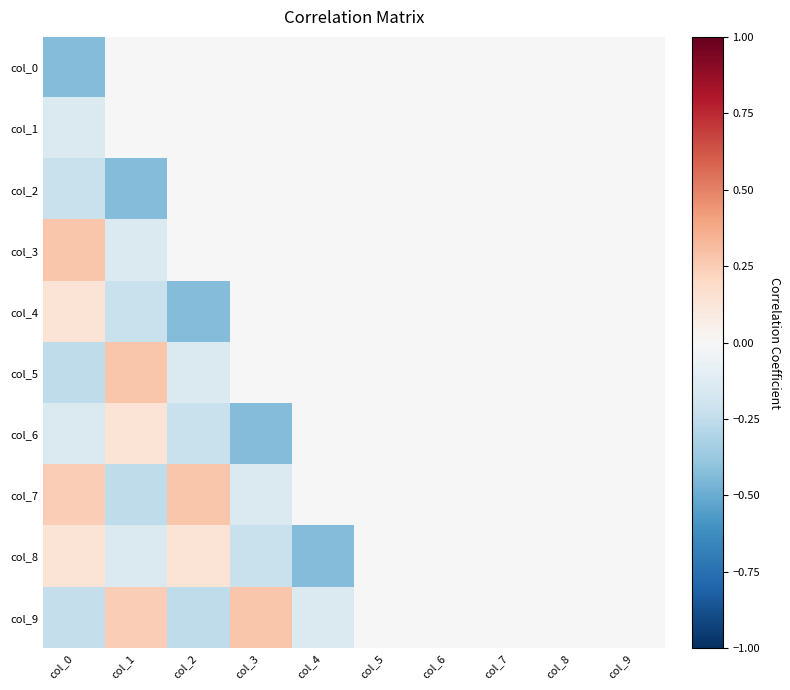

Which has a higher value, col_3 or col_0?

col_3